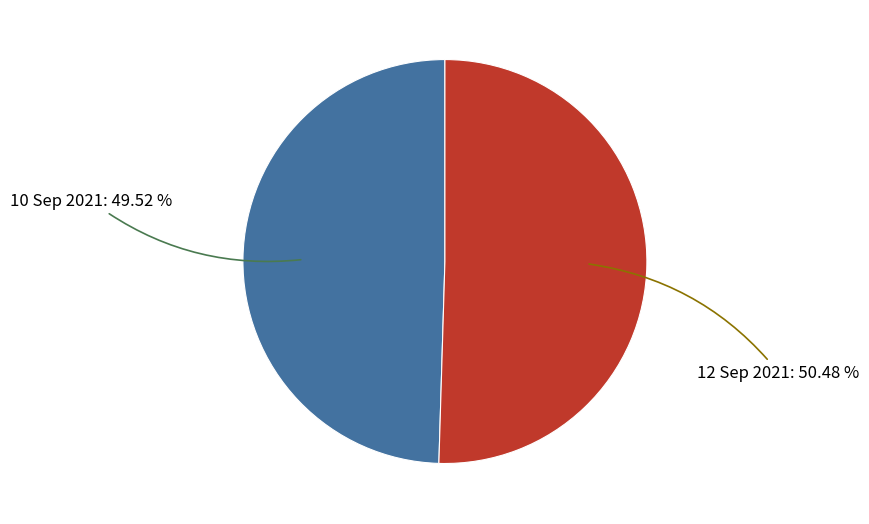

How many segments does this pie chart have?

2